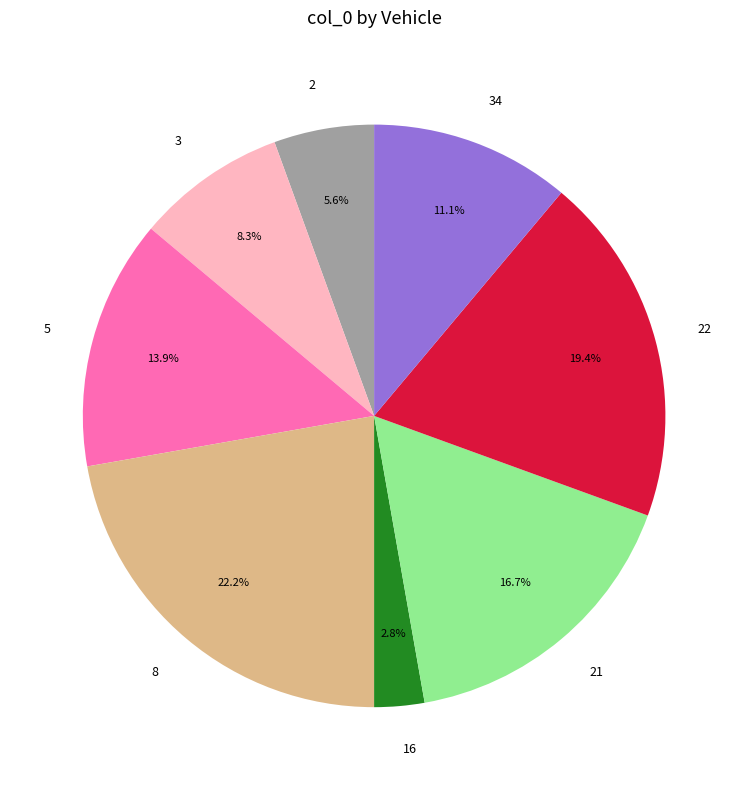

Rank the categories by value from lowest to highest.

16, 2, 3, 34, 5, 21, 22, 8